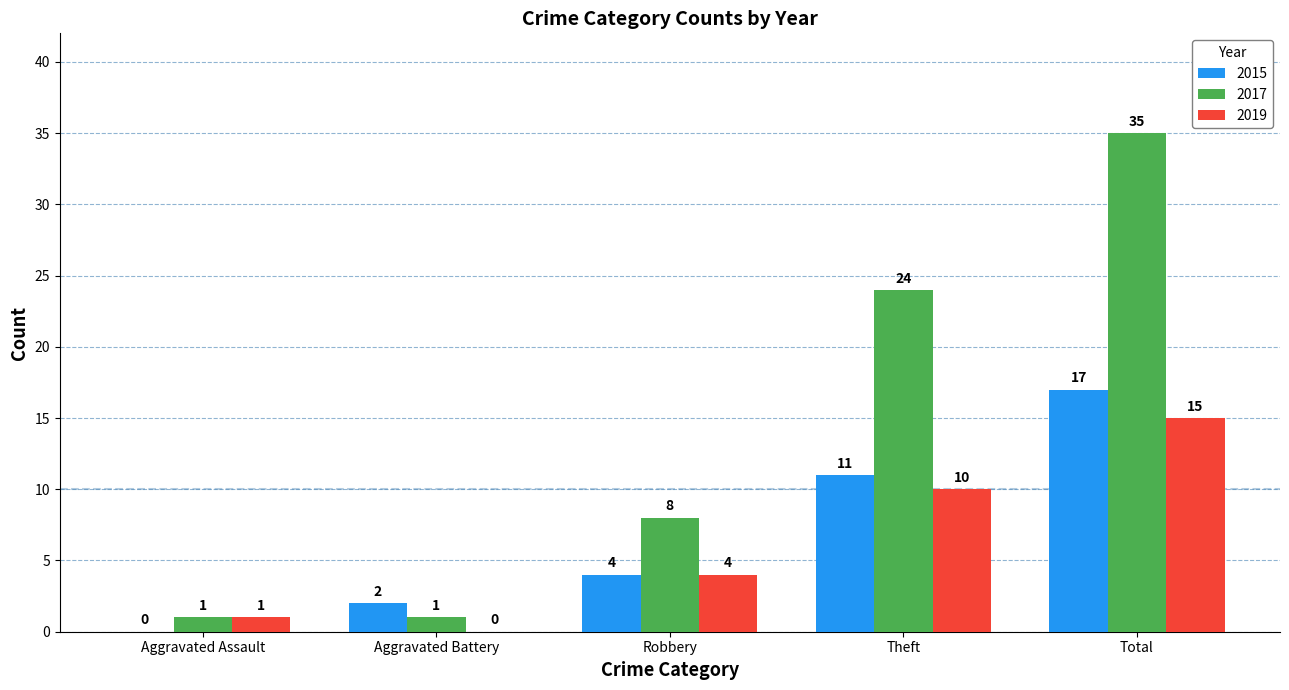

Between Aggravated Assault and Aggravated Battery, which series saw the biggest shift?

2015